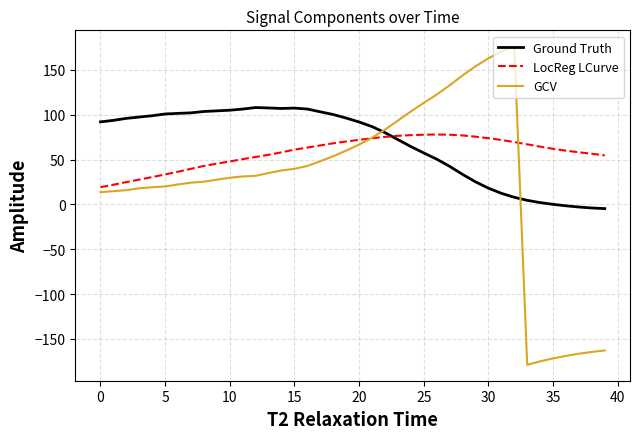

Which series ends up on top after the final intersection of Ground Truth and LocReg LCurve?

LocReg LCurve